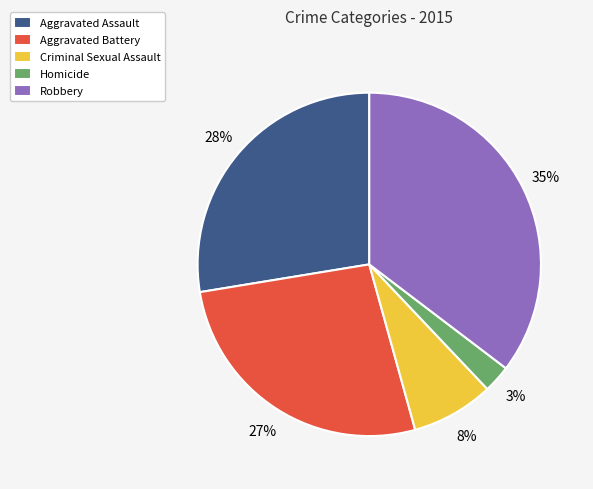

What is the ratio of the value at Aggravated Battery to the value at Criminal Sexual Assault?

3.4